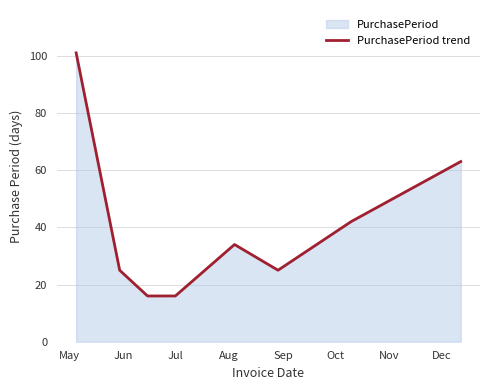

What is the minimum value shown in the chart?

16